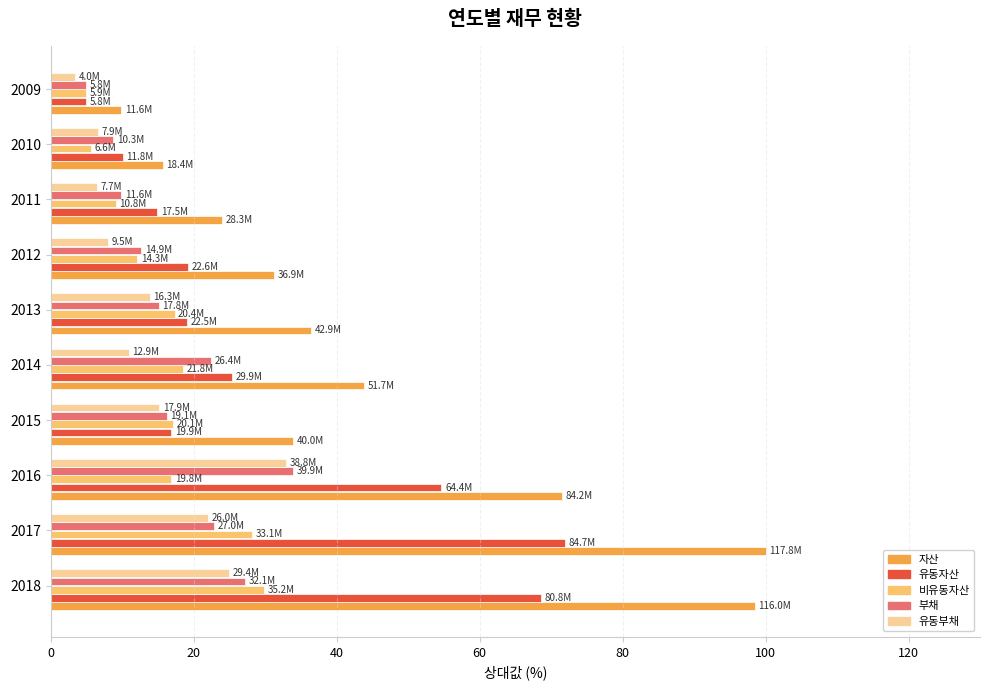

Which series has the largest total across all categories?

자산